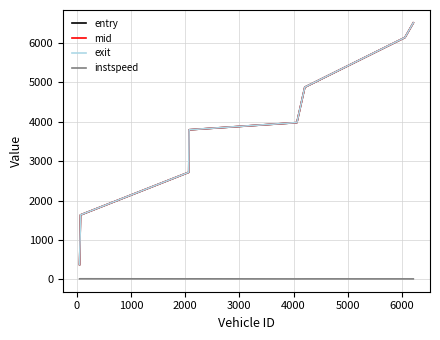

What is the maximum value for exit?

6512.2